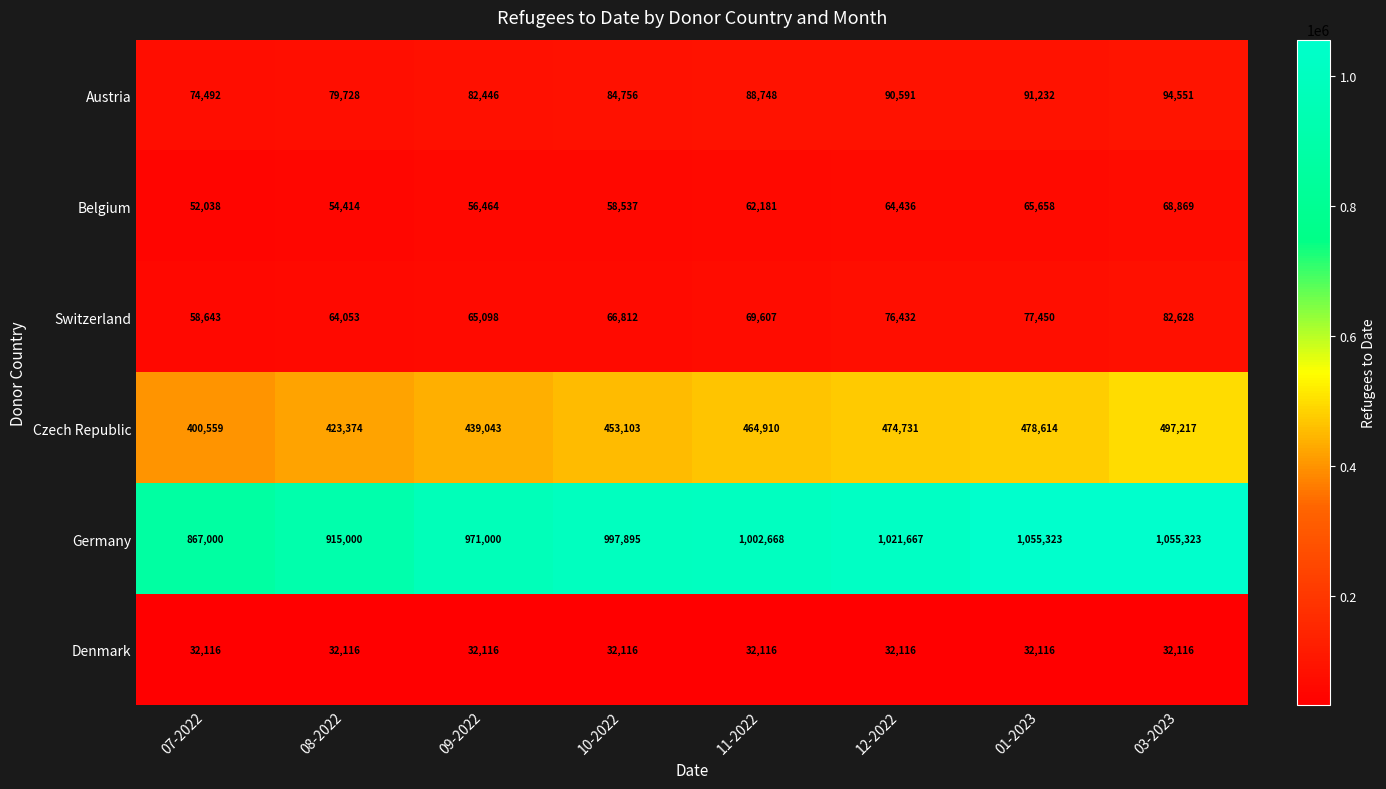

What is the sum of all Czech Republic values?

3631551